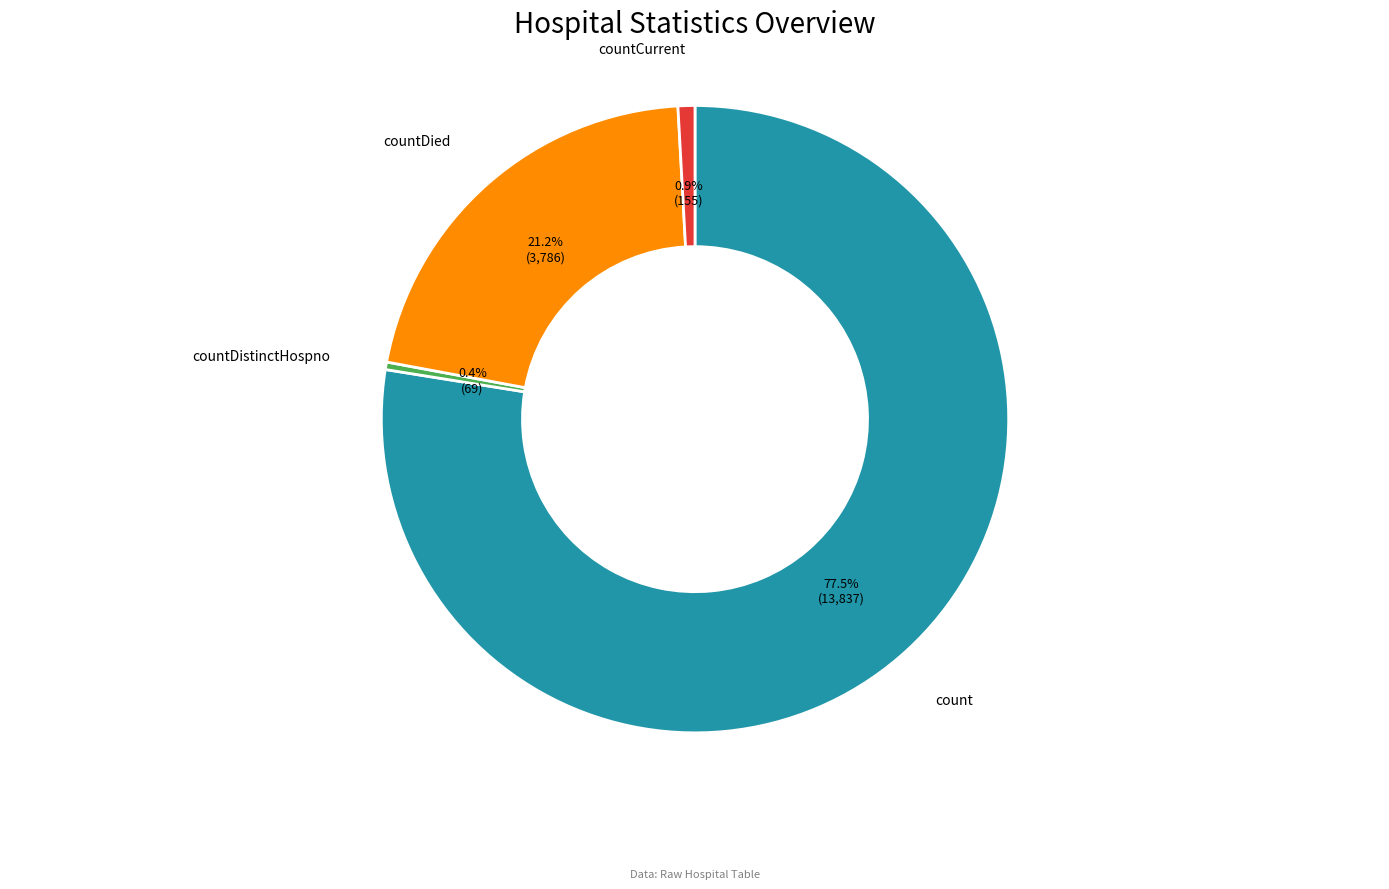

Is there a majority slice in this chart?

Yes